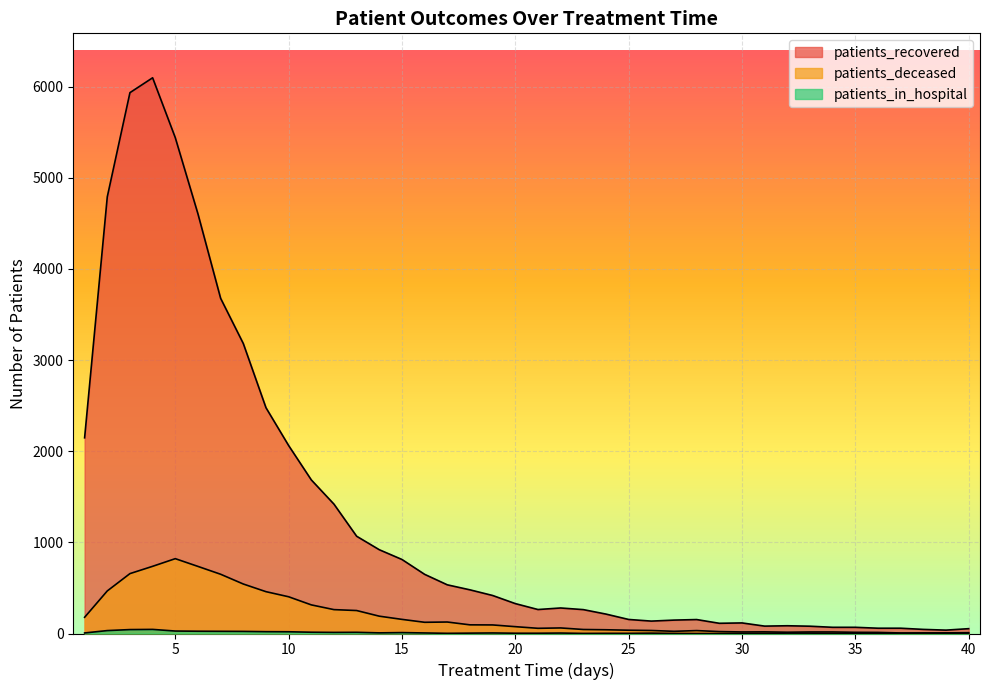

Reading left to right, extract all data points from this chart.

patients_recovered: 1=2147	2=4790	3=5933	4=6096	5=5439	6=4603	7=3677	8=3181	9=2477	10=2062	11=1685	12=1419	13=1067	14=919	15=812	16=649	17=534	18=479	19=417	20=328	21=263	22=280	23=262	24=213	25=154	26=136	27=147	28=153	29=112	30=116	31=81	32=85	33=80	34=68	35=68	36=58	37=58	38=45	39=37	40=53
patients_deceased: 1=178	2=467	3=657	4=737	5=821	6=736	7=650	8=543	9=459	10=403	11=314	12=262	13=252	14=190	15=155	16=123	17=126	18=95	19=94	20=75	21=57	22=61	23=44	24=41	25=36	26=33	27=24	28=32	29=21	30=17	31=18	32=14	33=17	34=17	35=13	36=12	37=6	38=6	39=7	40=9
patients_in_hospital: 1=6	2=32	3=43	4=45	5=27	6=25	7=24	8=23	9=20	10=19	11=14	12=12	13=13	14=7	15=10	16=6	17=2	18=4	19=6	20=3	21=3	22=5	23=1	24=2	25=2	26=4	27=1	28=0	29=0	30=2	31=2	32=4	33=4	34=2	35=0	36=3	37=1	38=5	39=2	40=2